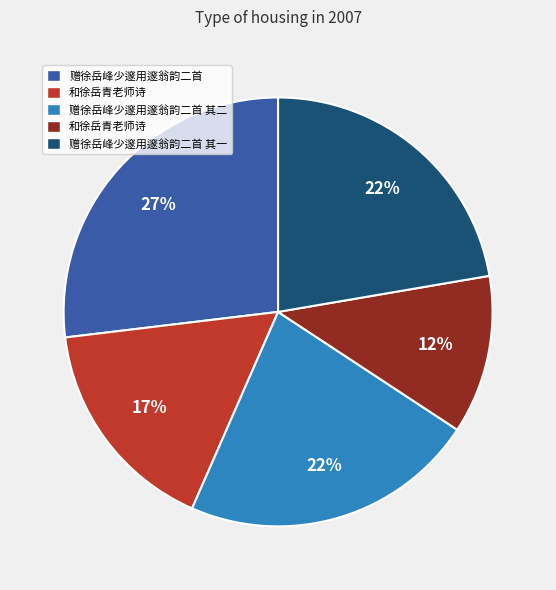

To the nearest percent, what is the difference between the largest and smallest slice percentages?

15%